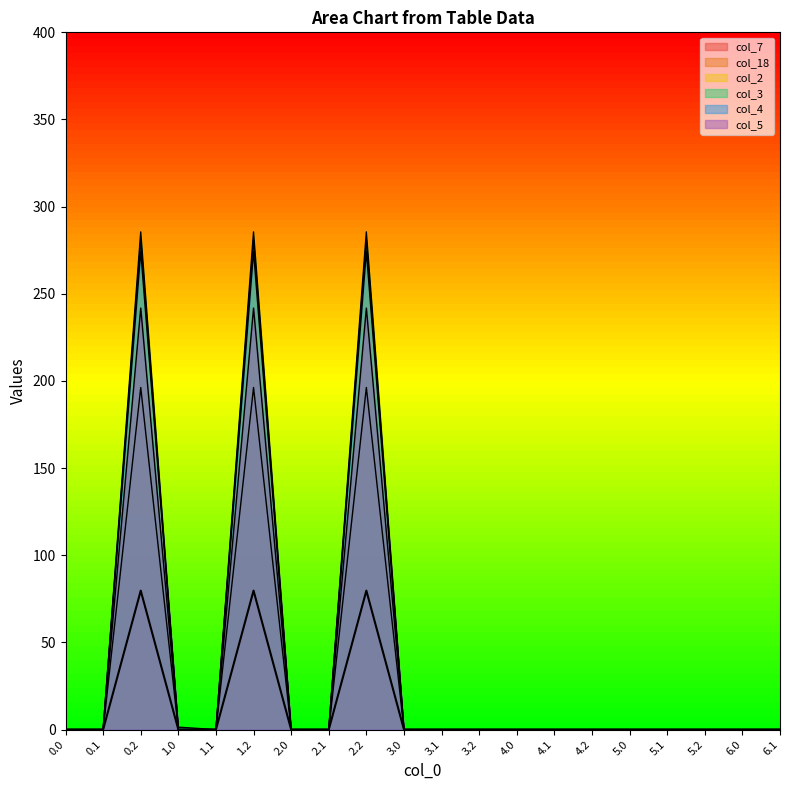

How many data points in col_5 are above 0?

3